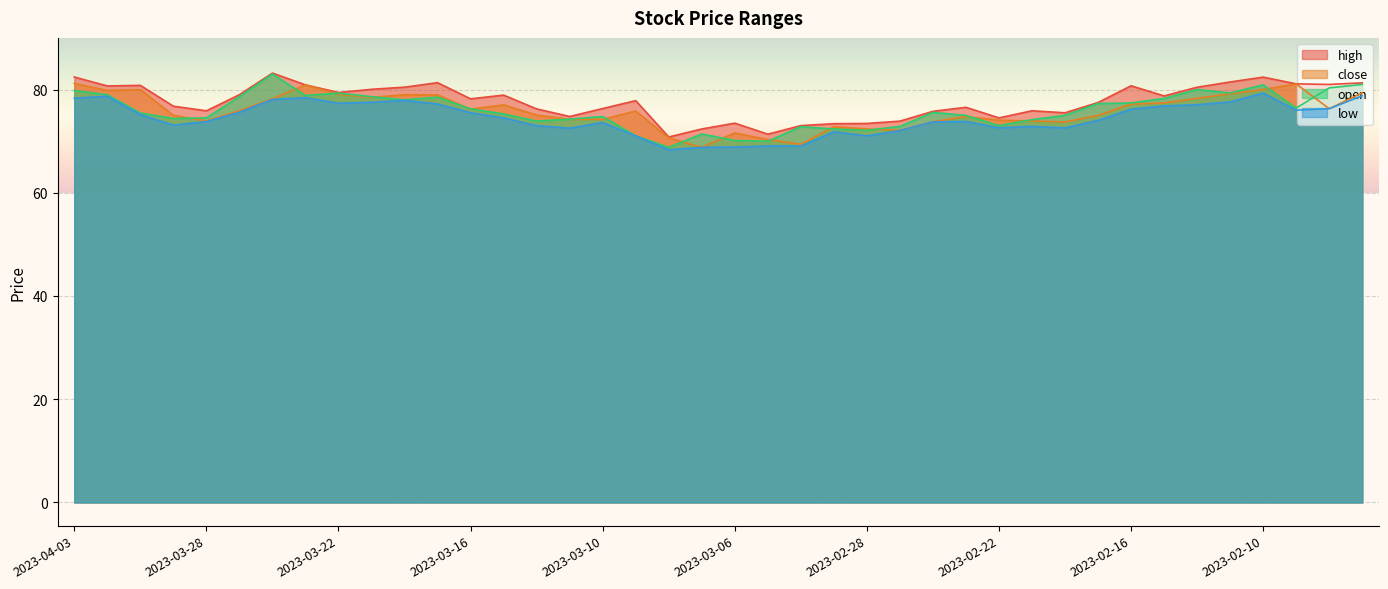

List the series in order of their peak value, highest first.

high, open, close, low